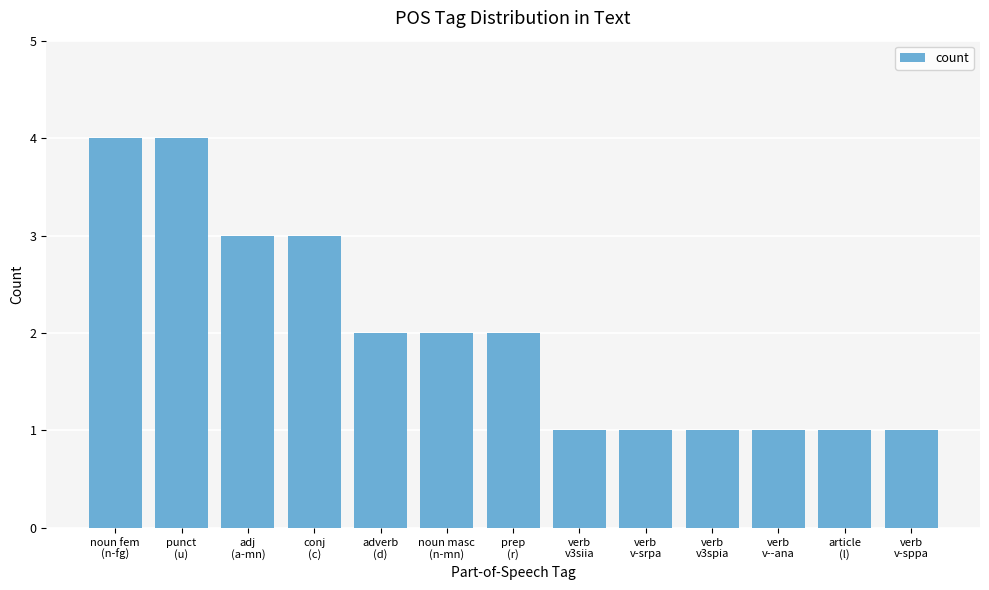

What is the minimum value shown in the chart?

1